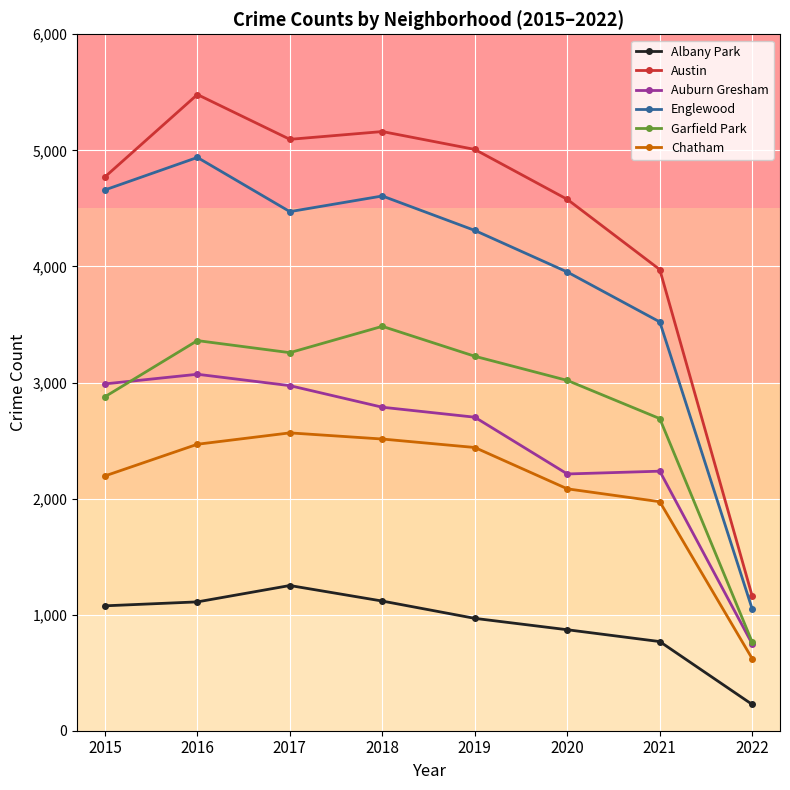

True or false: Englewood and Albany Park cross at least once.

False